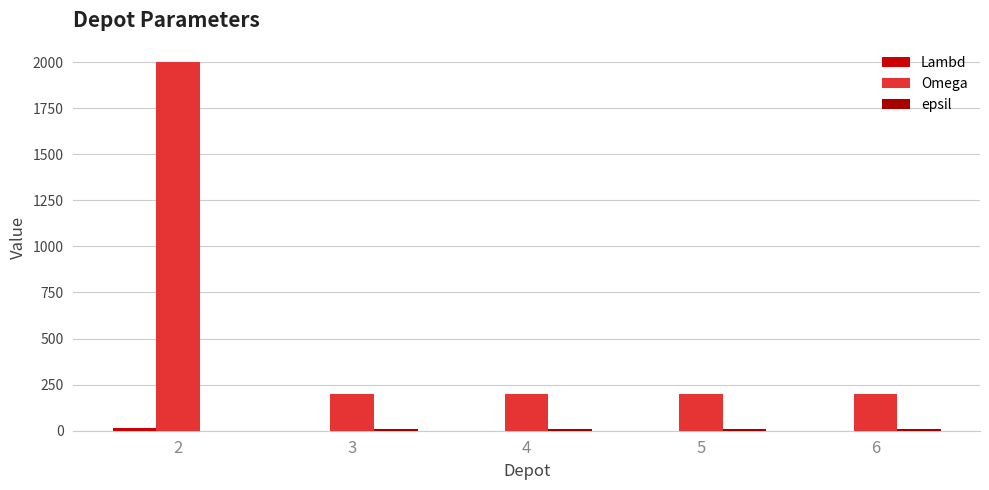

Reading left to right, extract all data points from this chart.

Lambd: 2=16	3=1	4=1	5=1	6=1
Omega: 2=2000	3=200	4=200	5=200	6=200
epsil: 2=0	3=7	4=7	5=7	6=7